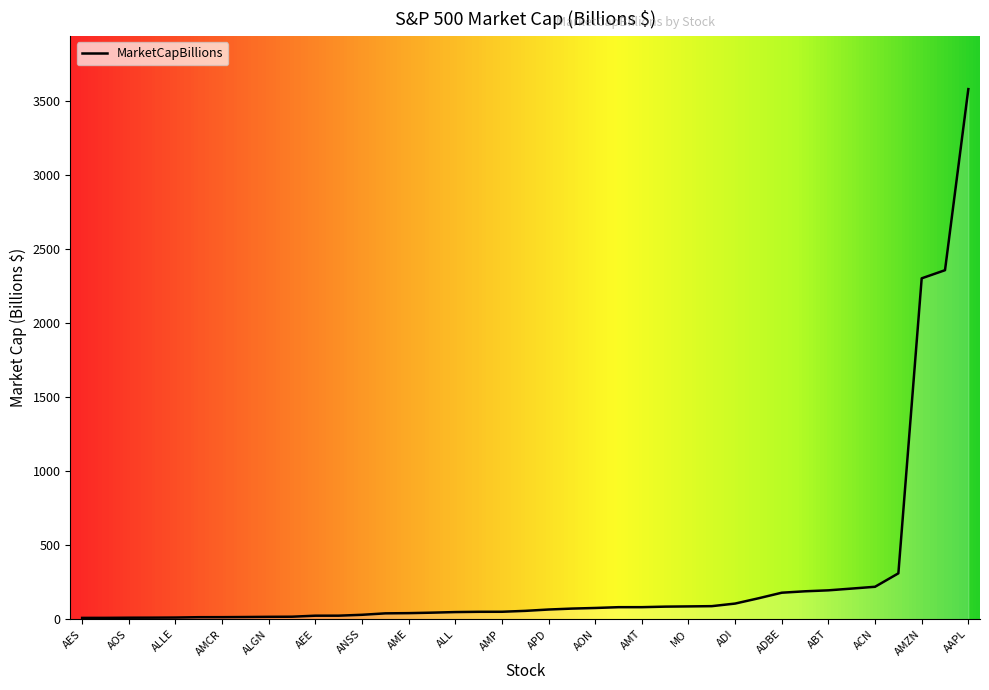

What is the greatest value displayed?

3580.2